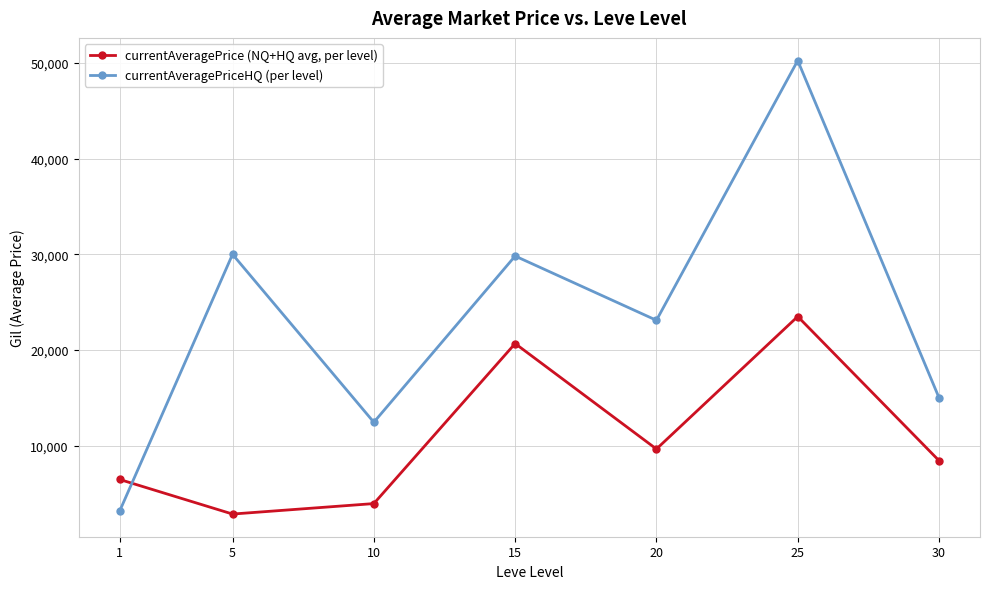

List the series in order of their peak value, lowest first.

currentAveragePrice (NQ+HQ avg, per level), currentAveragePriceHQ (per level)